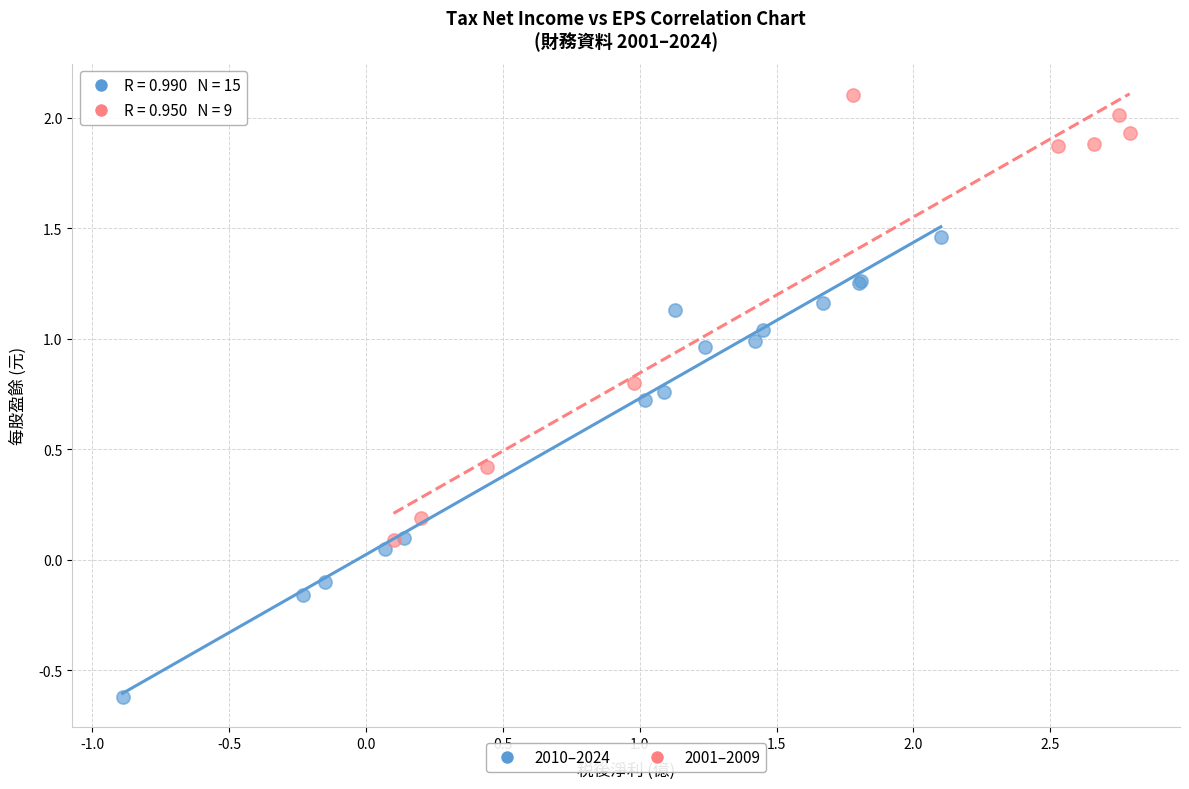

Which series reaches the maximum Y coordinate?

2001–2009